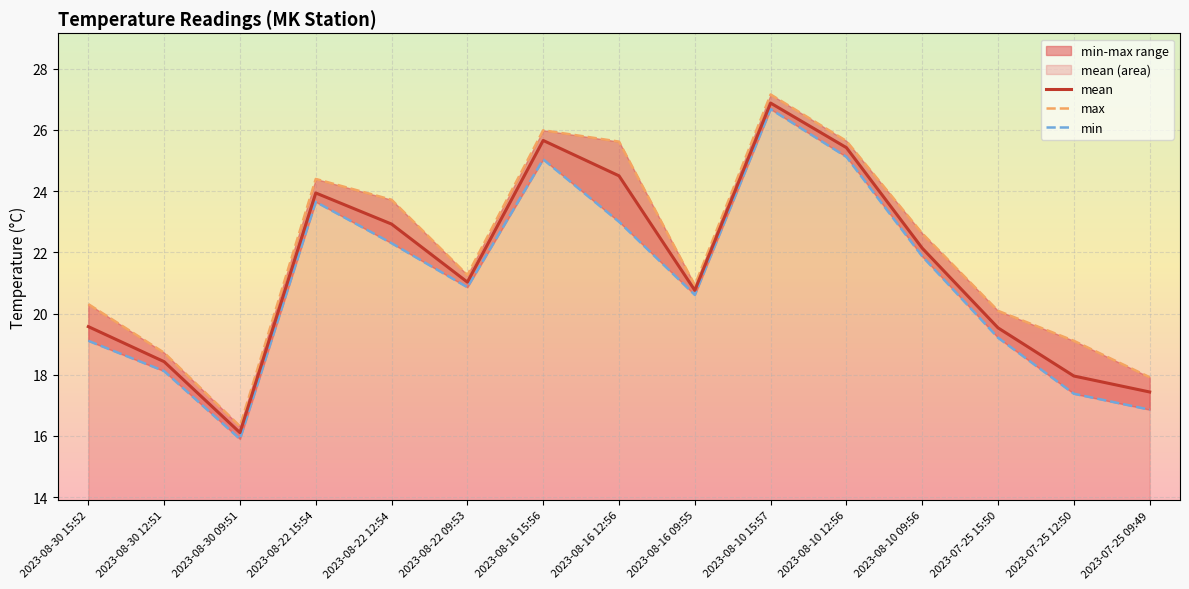

What is the sum of the min values at 2023-08-22 15:54 and 2023-07-25 15:50?

42.9